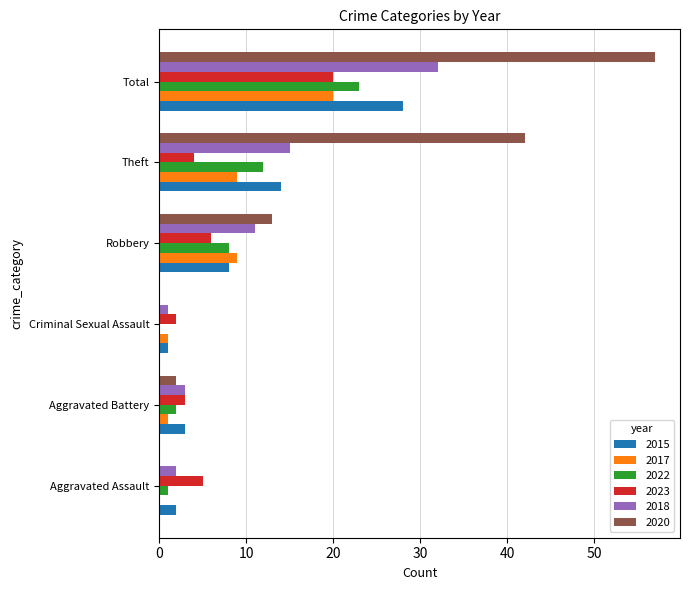

The 2022 series shows 11 at Robbery. True or false?

False